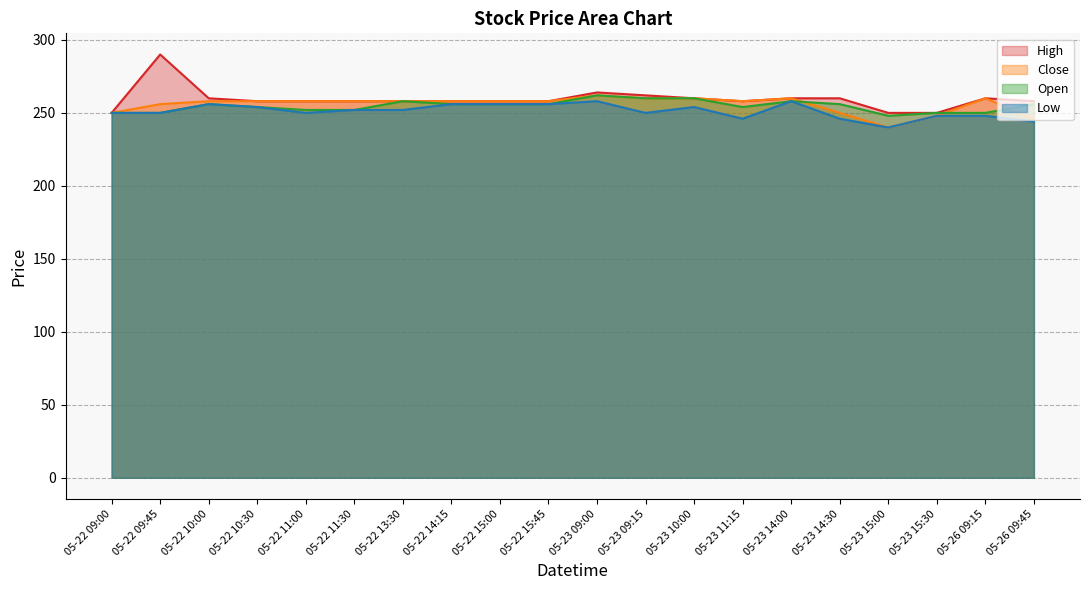

Between 05-22 15:45 and 05-23 15:00, which series saw the biggest shift?

Close